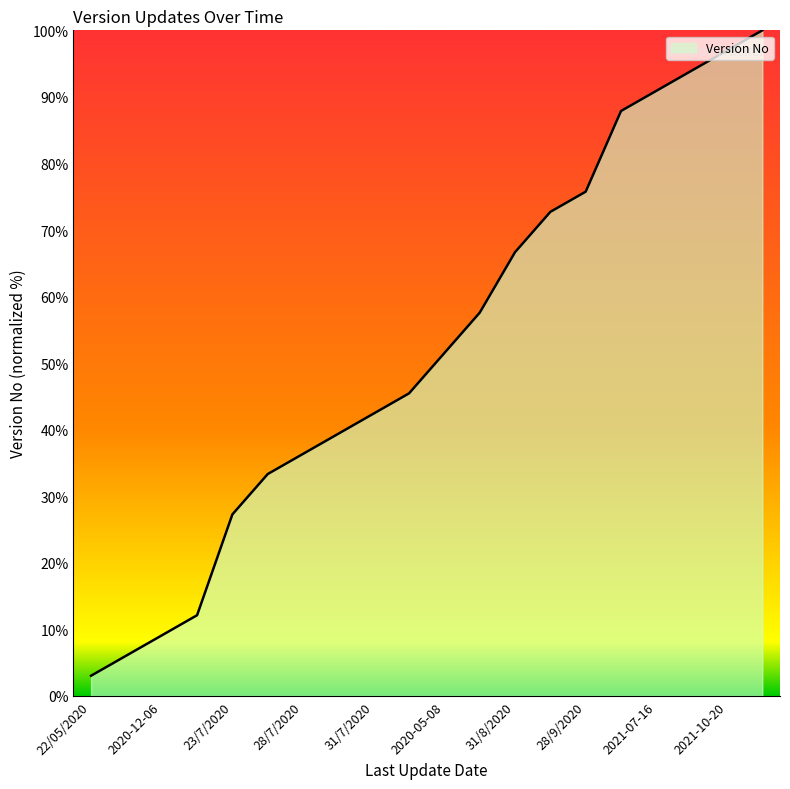

What is the greatest value displayed?

100.0